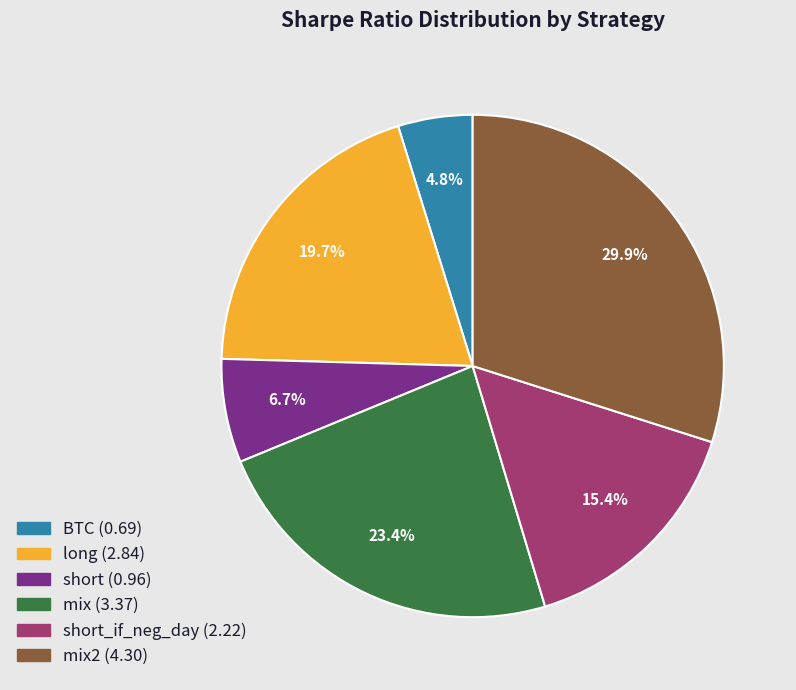

Is there any slice that represents more than half of the pie?

No